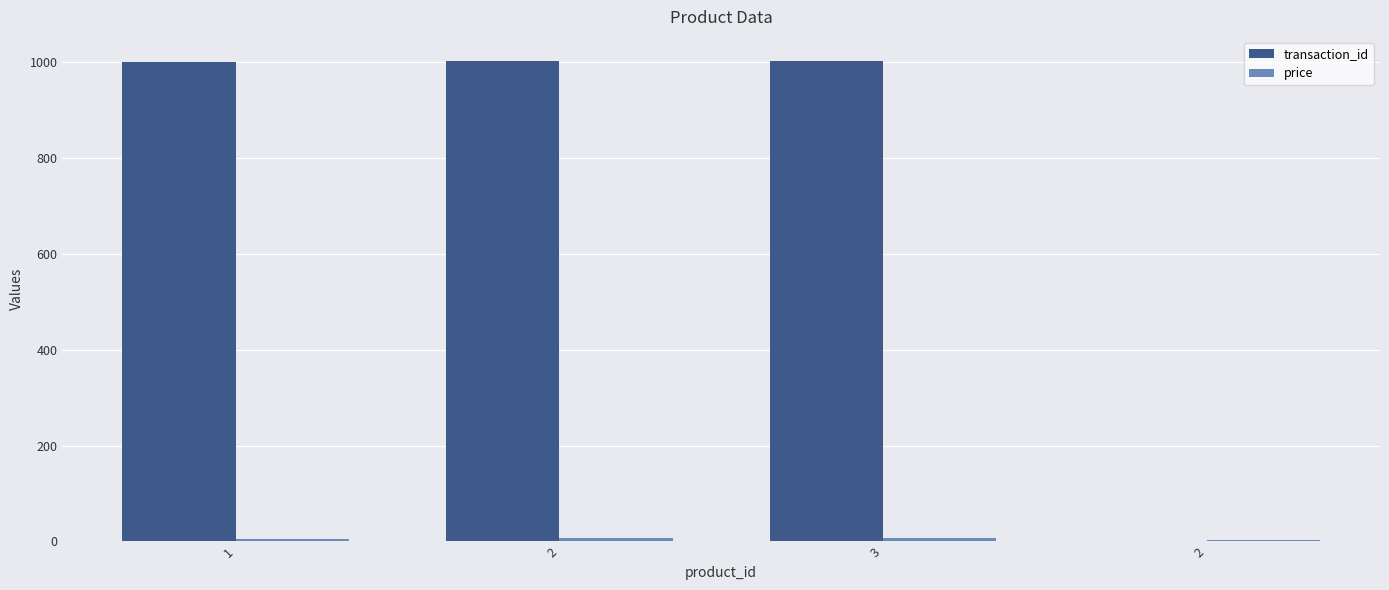

What is the greatest value displayed?

1003.0